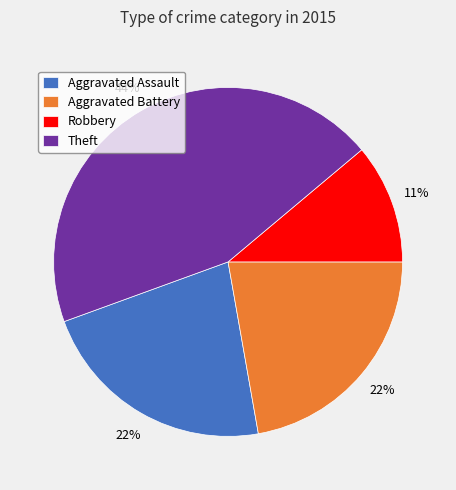

Which category has the biggest portion of the pie?

Theft